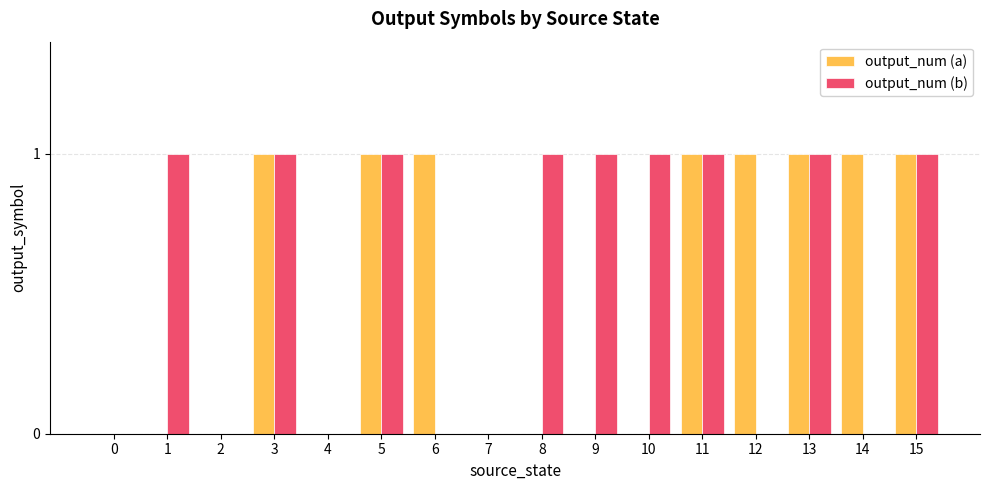

True or false: output_num (b) has a value of 1 at 15.

True